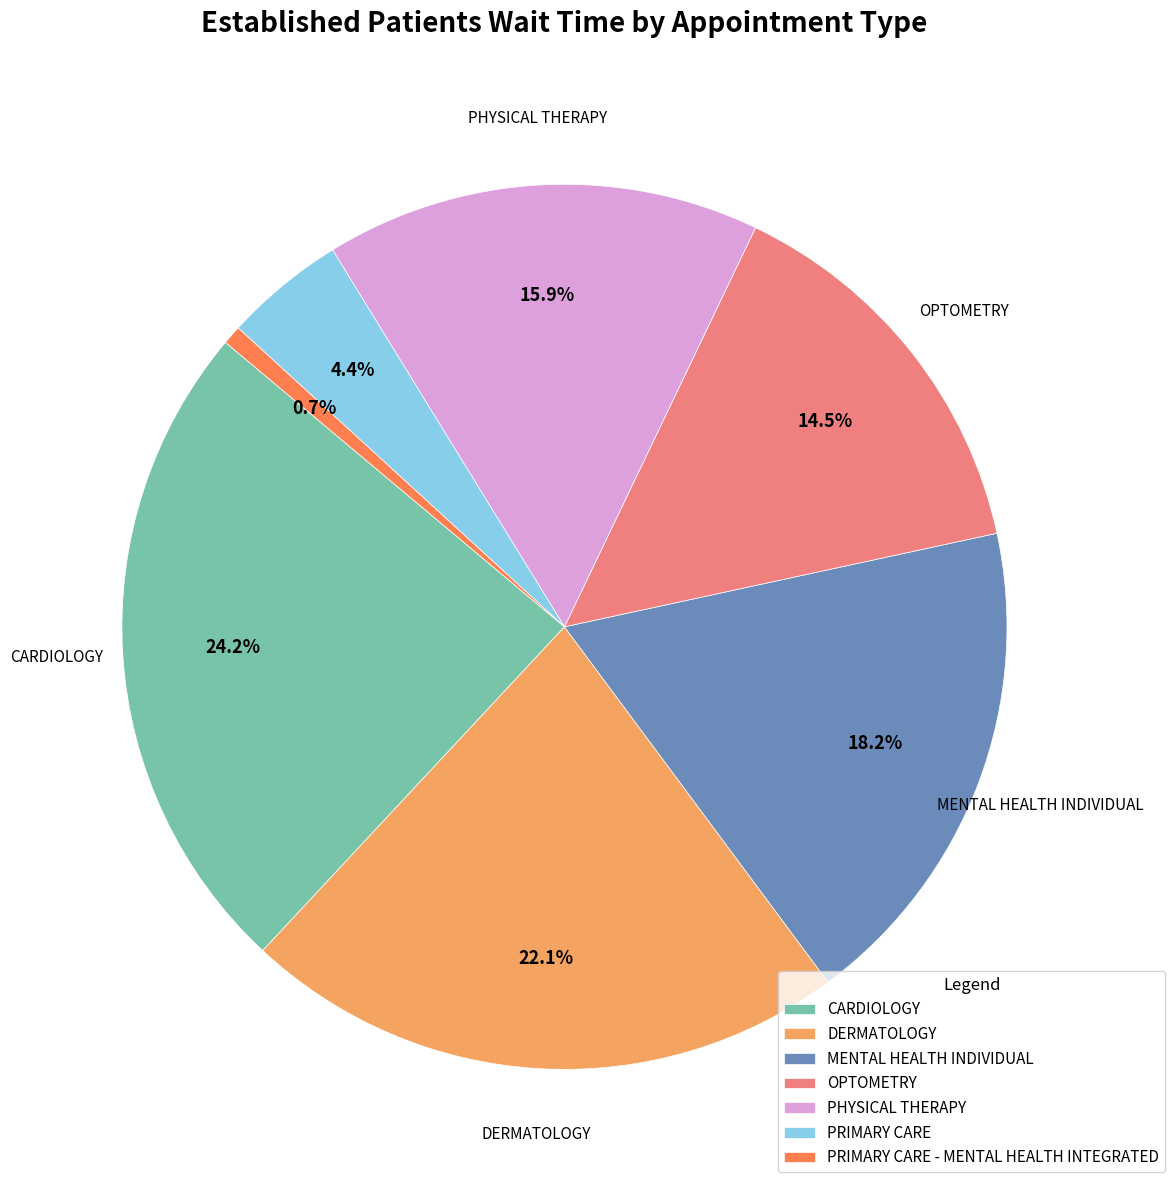

Is there any slice that represents more than half of the pie?

No